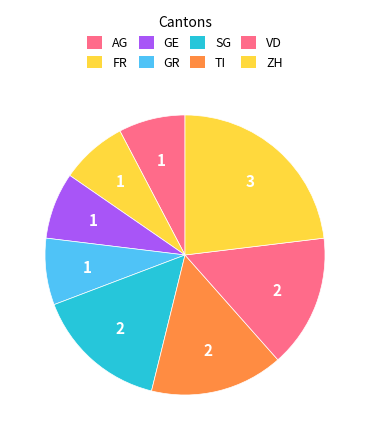

Is the sum of TI and GR greater than half?

No